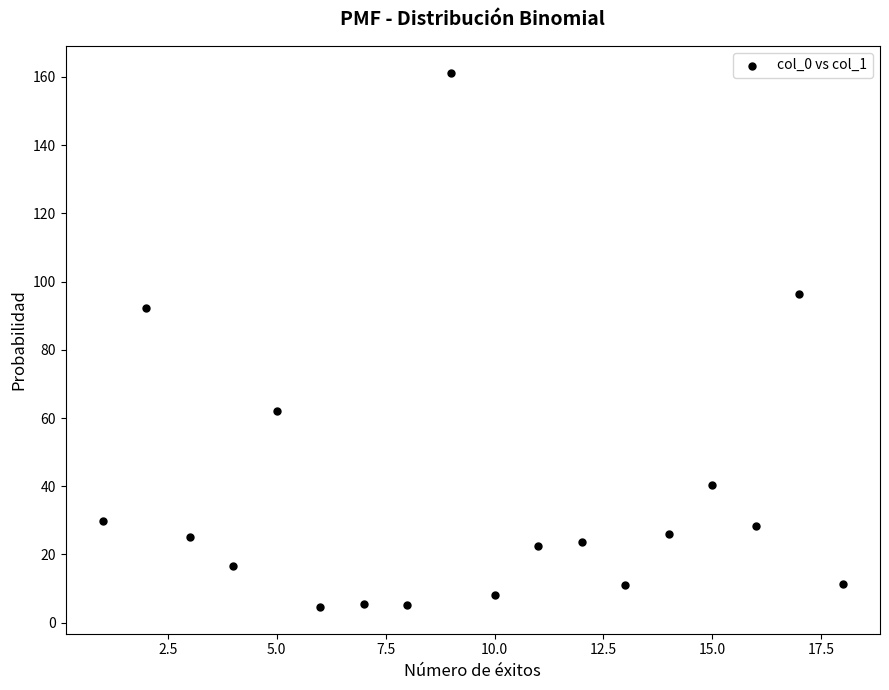

What is the range of X values (max minus min)?

17.0